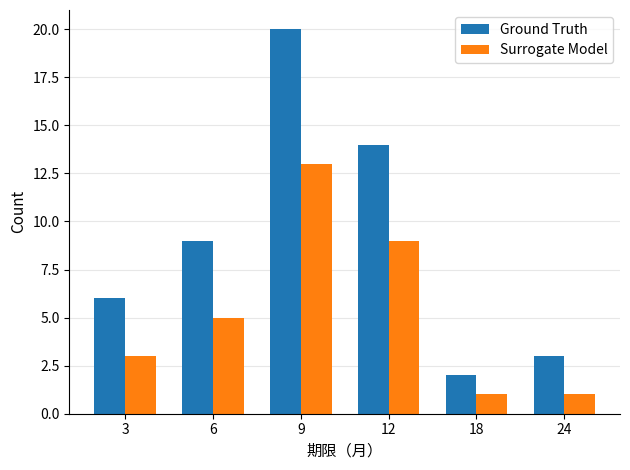

How many bars are there in each group?

2